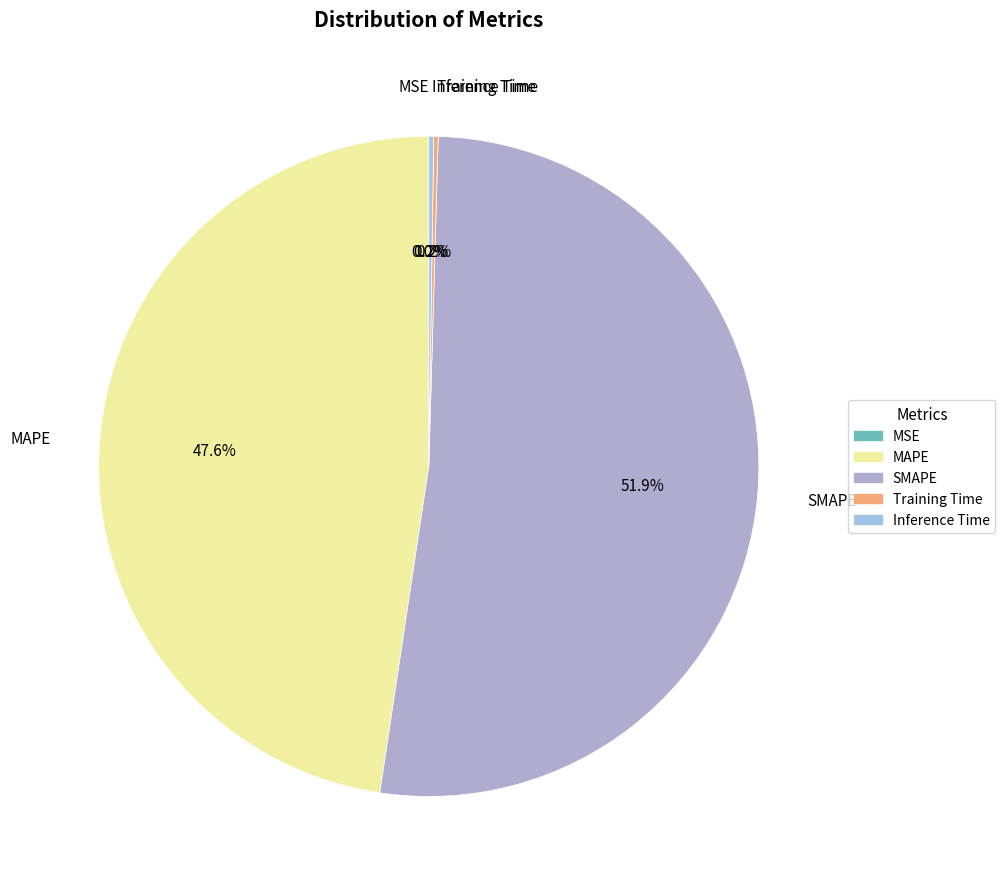

To the nearest percent, what is the average slice percentage?

20%